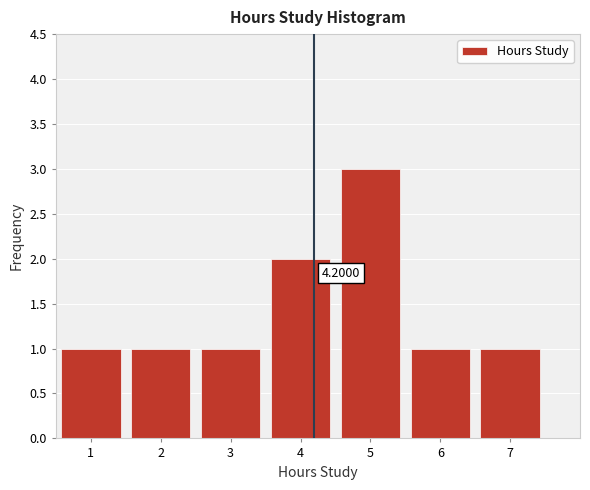

What is the change in value from 1 to 5?

+2